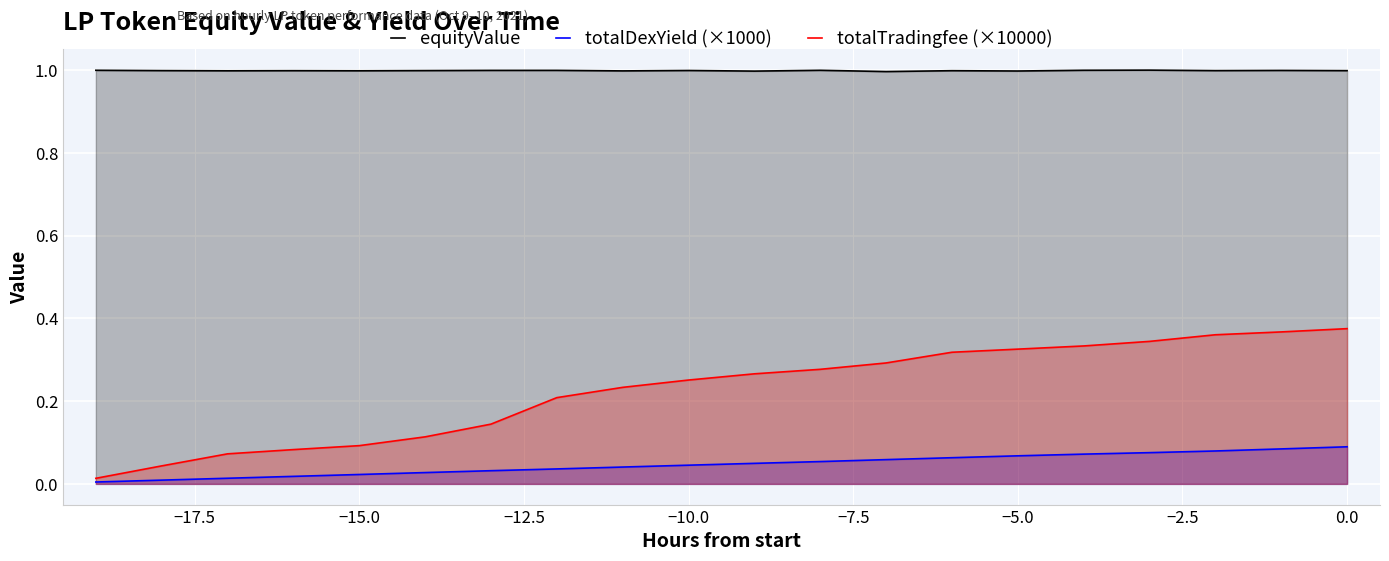

True or false: totalDexYield (×1000) and equityValue intersect in this chart.

False